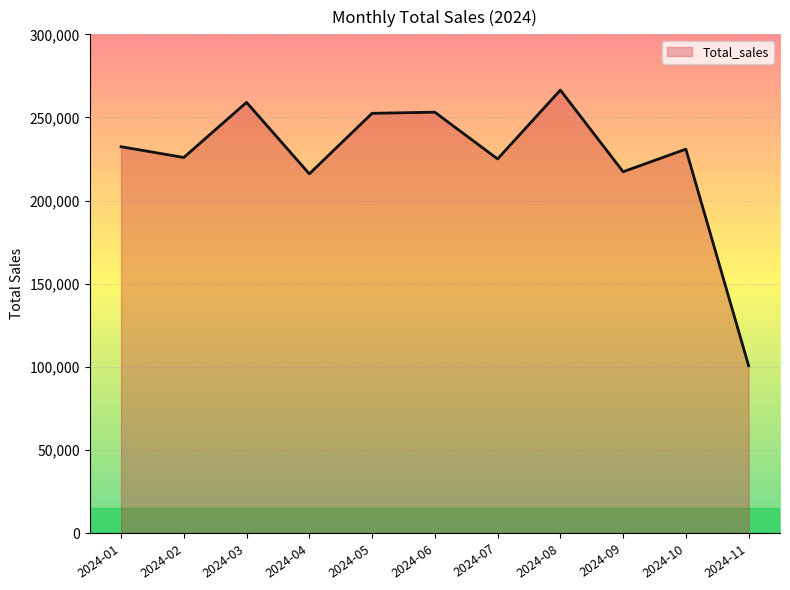

Where is the first local minimum?

2024-02